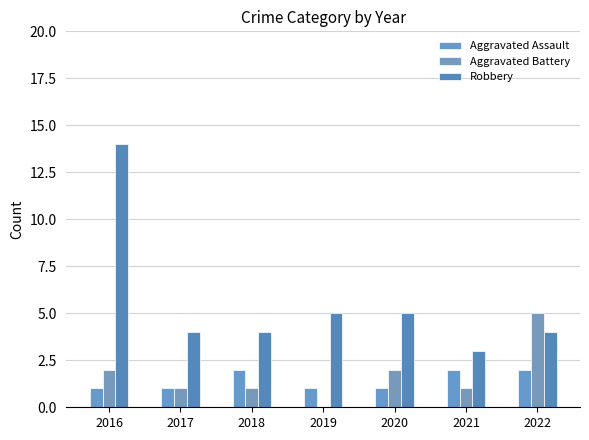

Does the chart contain stacked bars?

No